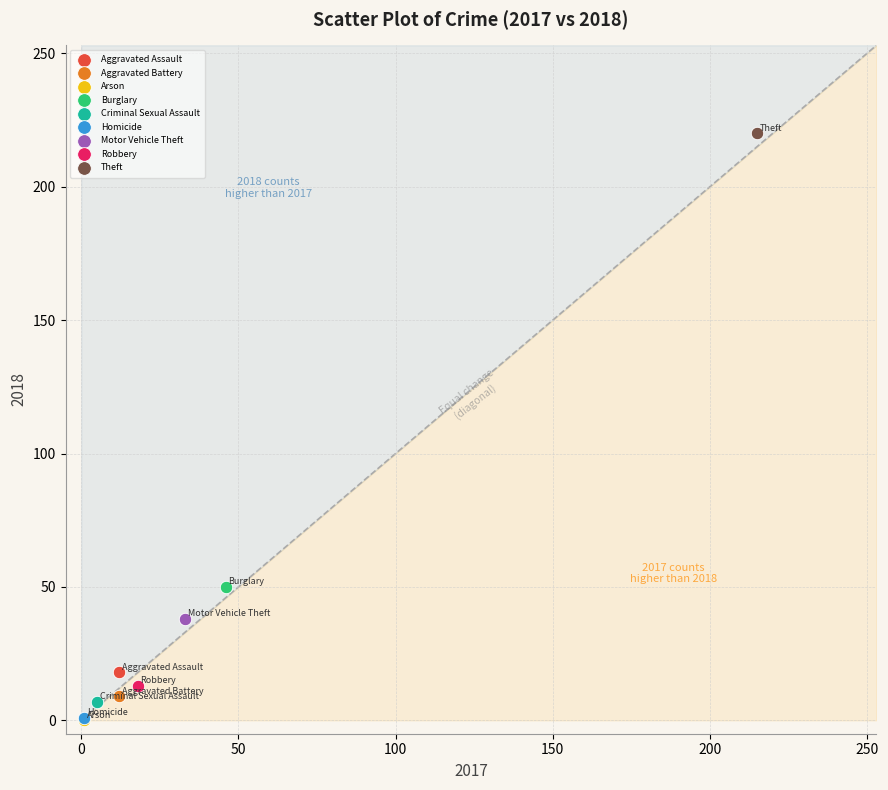

What are all the series names shown in the legend?

Aggravated Assault, Aggravated Battery, Arson, Burglary, Criminal Sexual Assault, Homicide, Motor Vehicle Theft, Robbery, Theft